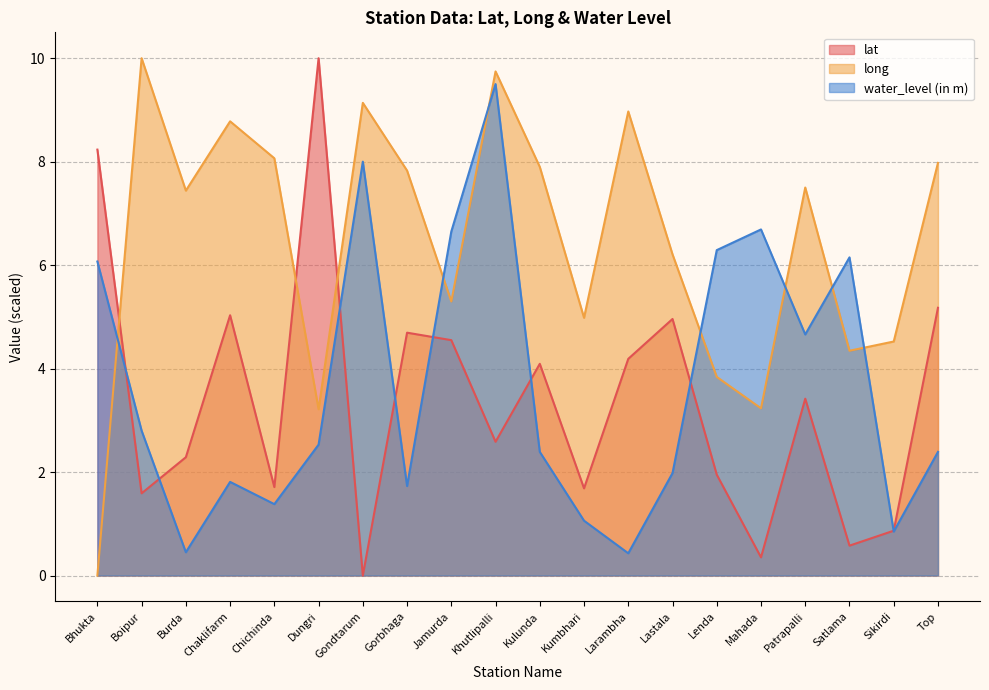

The water_level (in m) series shows 4.7 at Patrapalli. True or false?

True